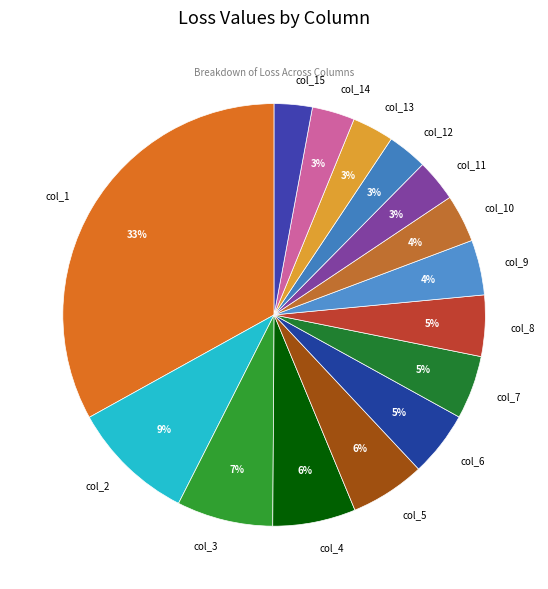

What is the largest slice in the pie chart?

col_1